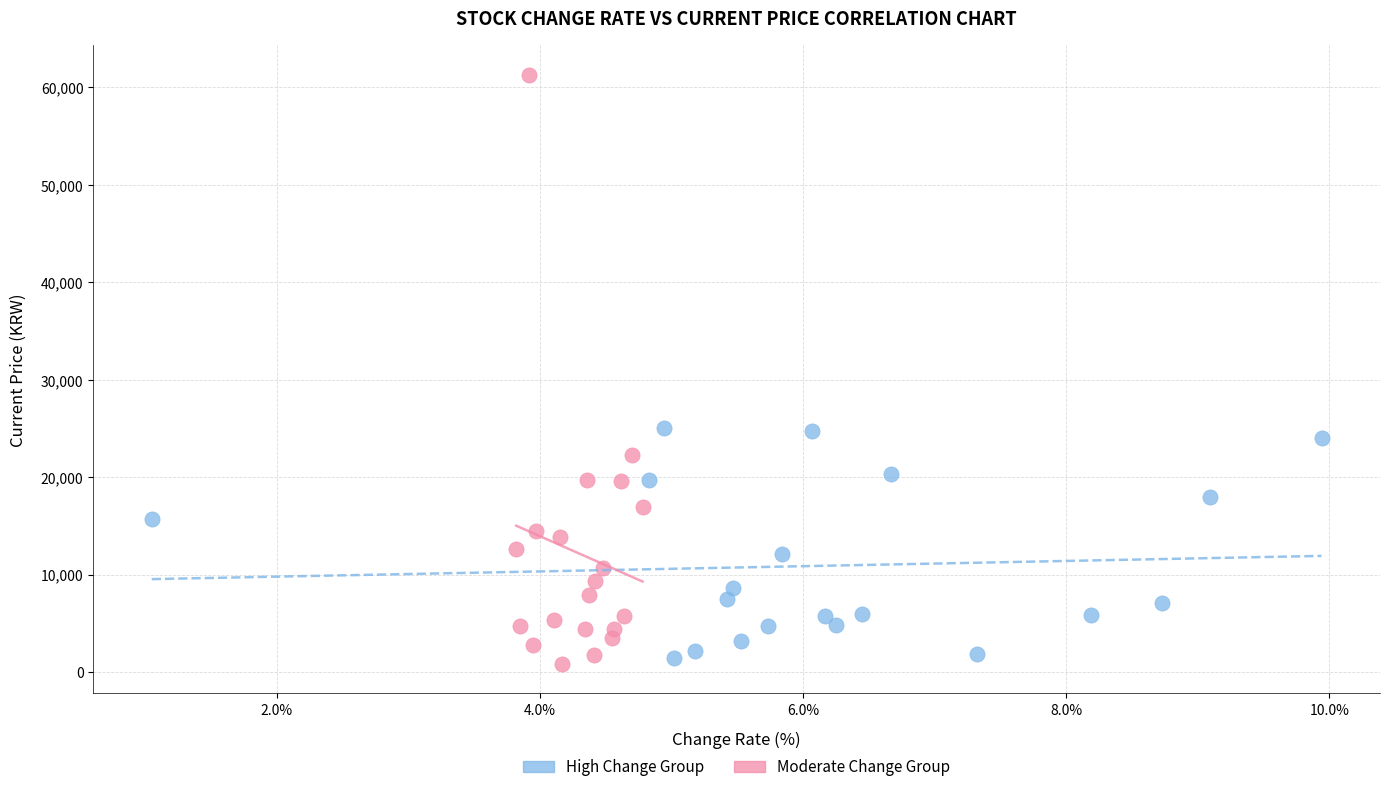

Which series contains the highest Y value?

Moderate Change Group